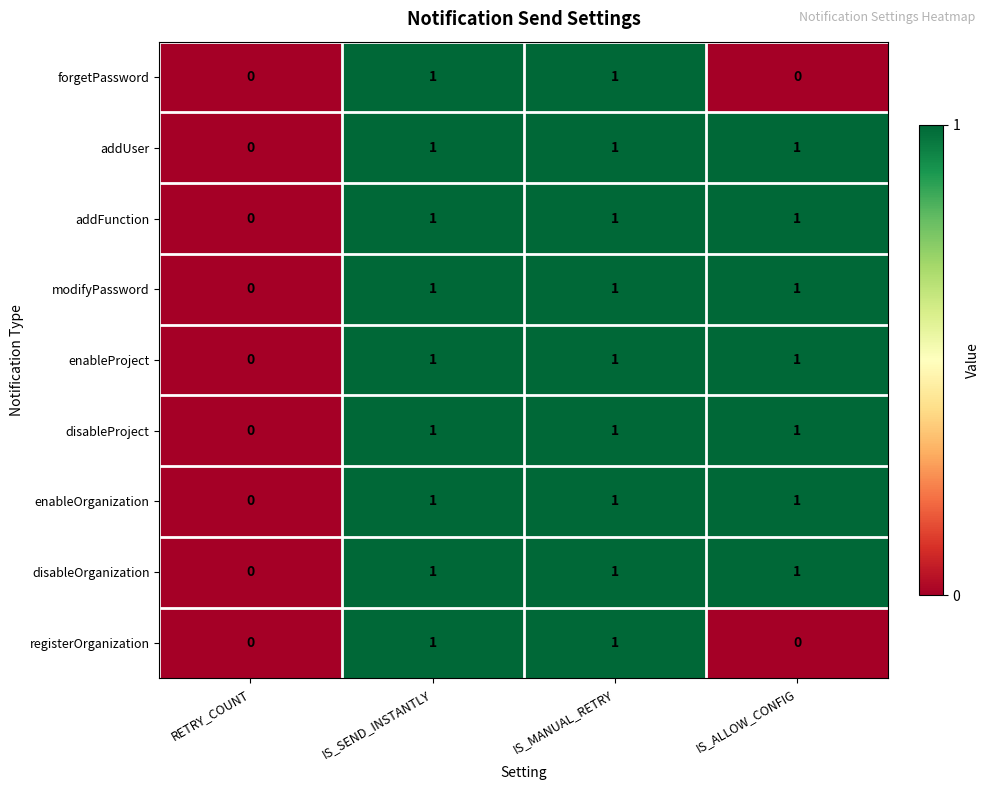

What is the sum of all modifyPassword values?

3